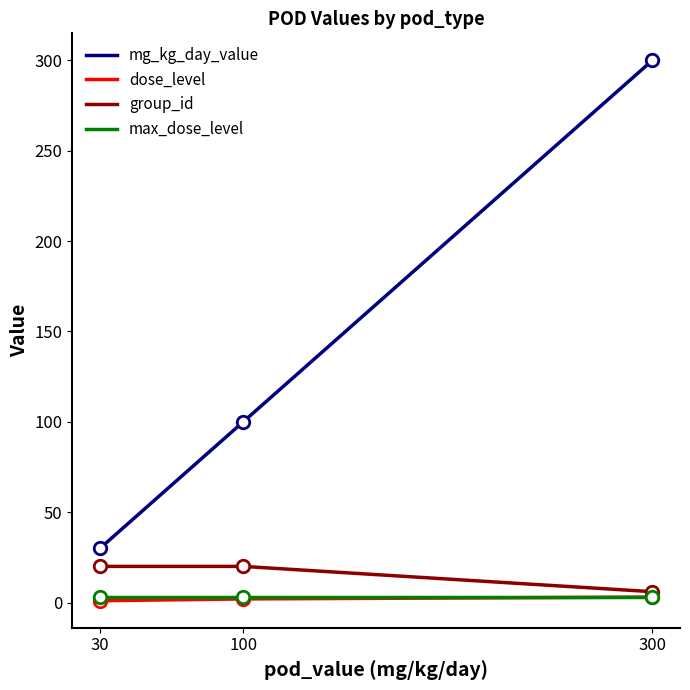

At which category is the sum across all series the highest?

300